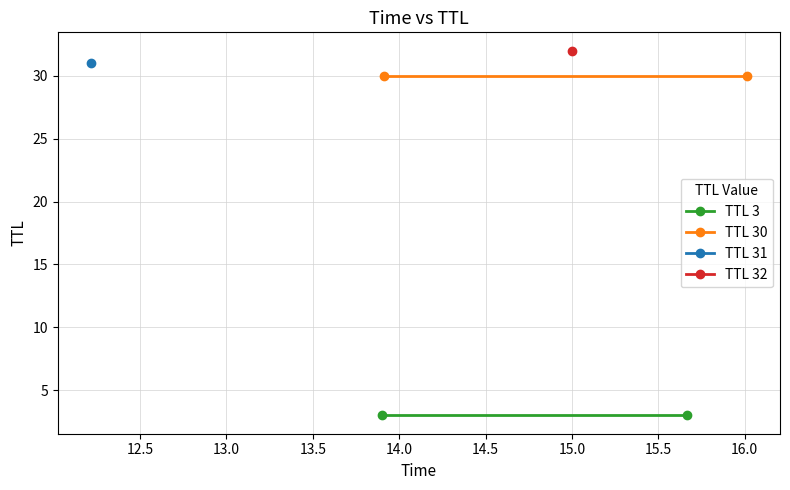

What is the lowest value of the TTL 30 series?

30